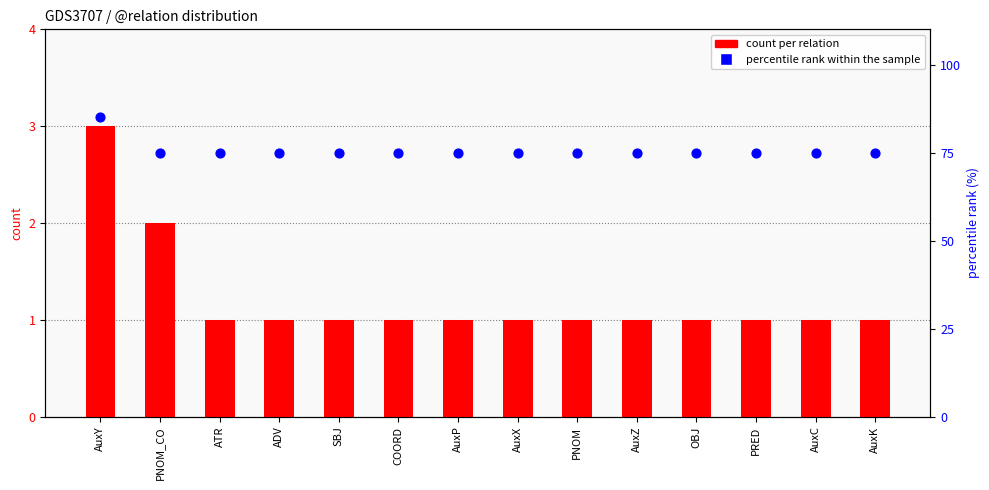

Is the value of percentile rank within the sample at PRED greater than the value of count per relation at SBJ?

Yes